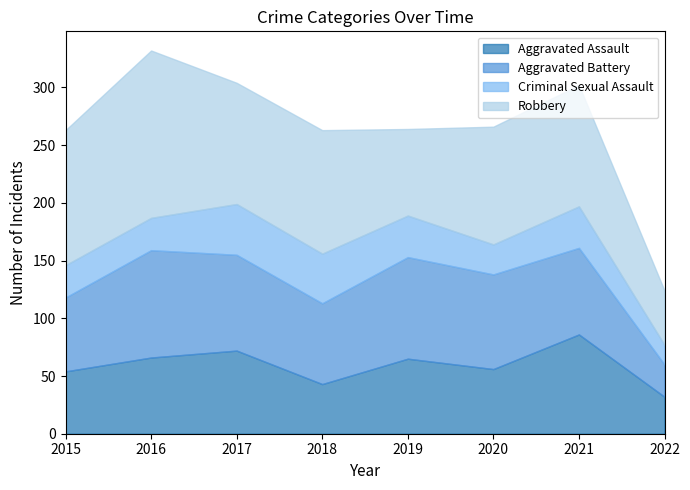

How many lines are shown in the chart?

4